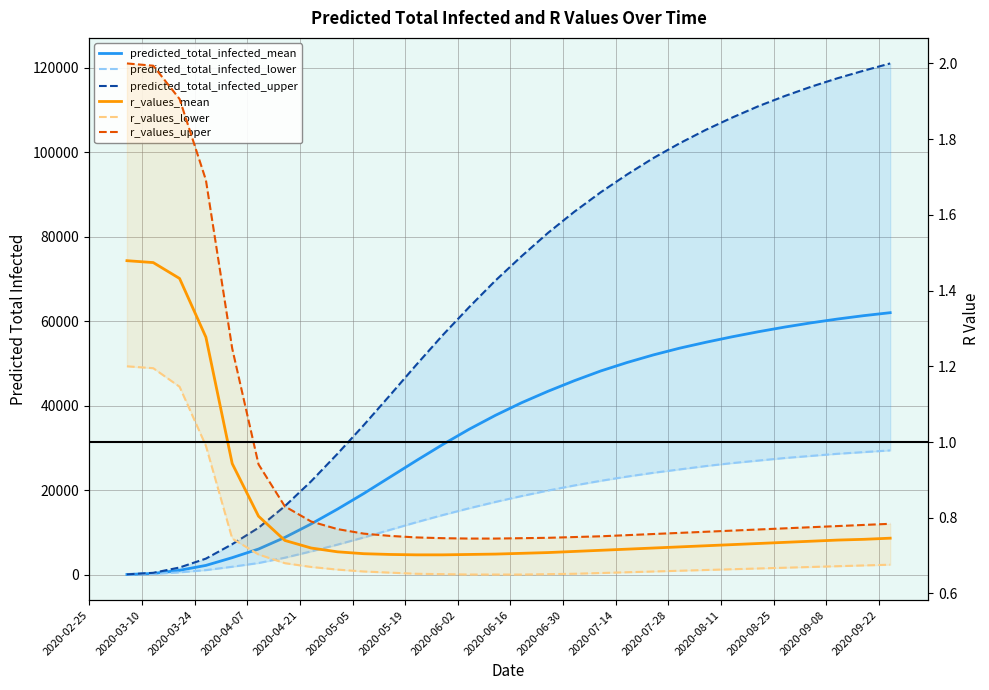

What is the value of the predicted_total_infected_lower point at the 16th from the left?

18600.0